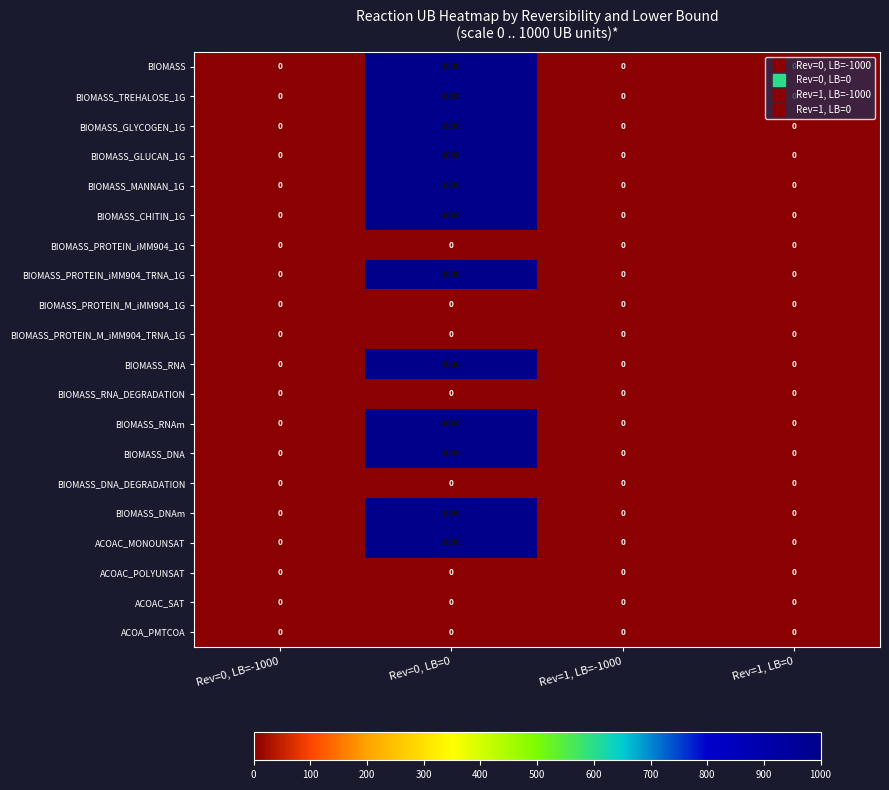

At how many categories does at least one series exceed 466?

1